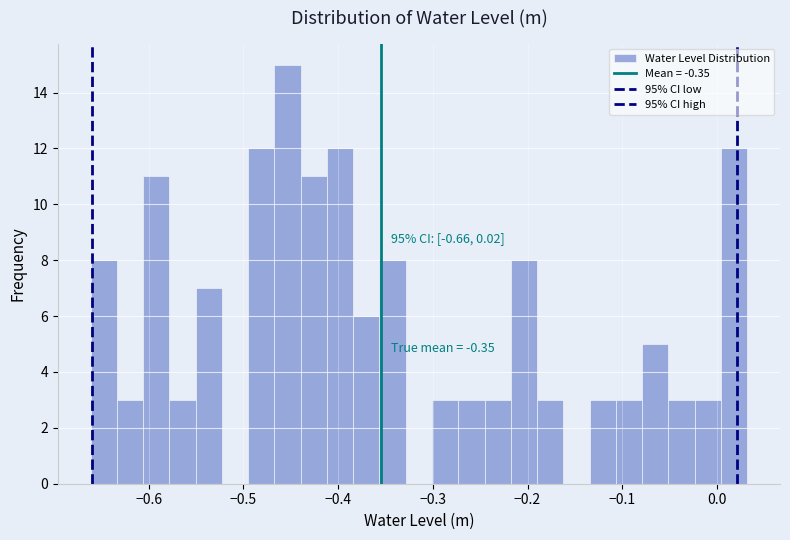

Read against the x-axis, roughly where is the centre of the tallest bar?

-0.45